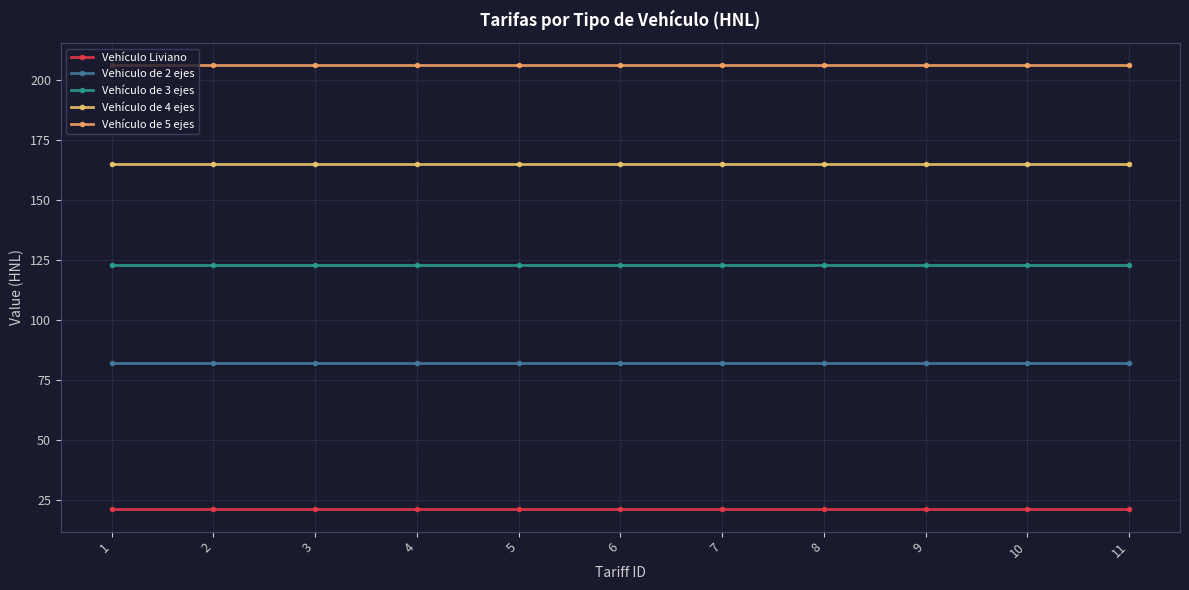

Which category has the lowest value in the Vehículo de 3 ejes series?

1